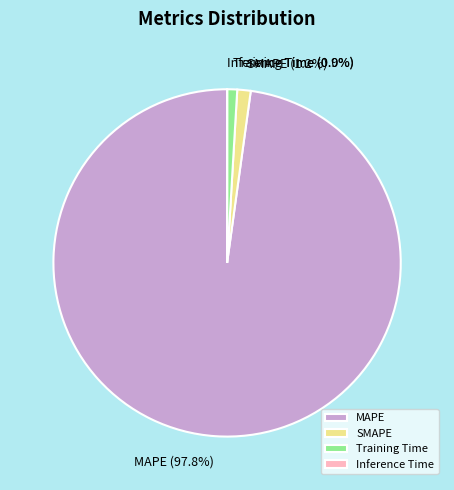

What is the majority slice?

MAPE